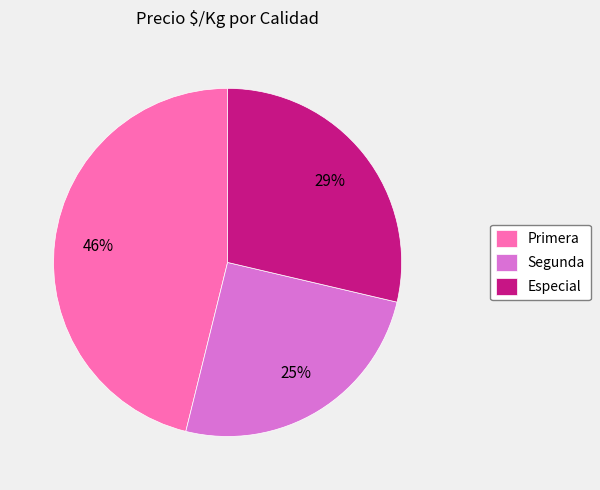

Rank the categories by value from highest to lowest.

Primera, Especial, Segunda